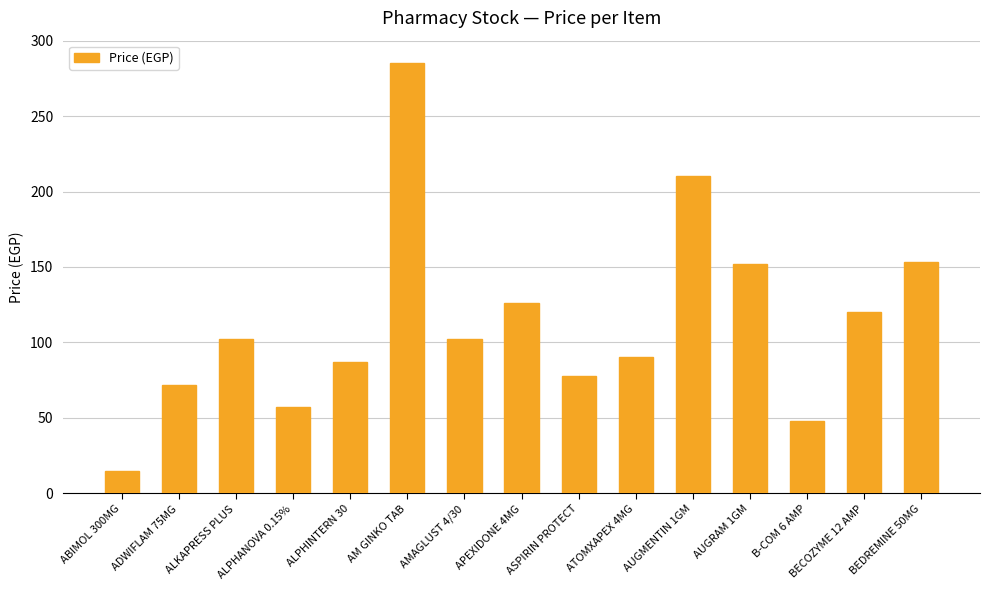

What is the label of the 13th bar from the left?

B-COM 6 AMP